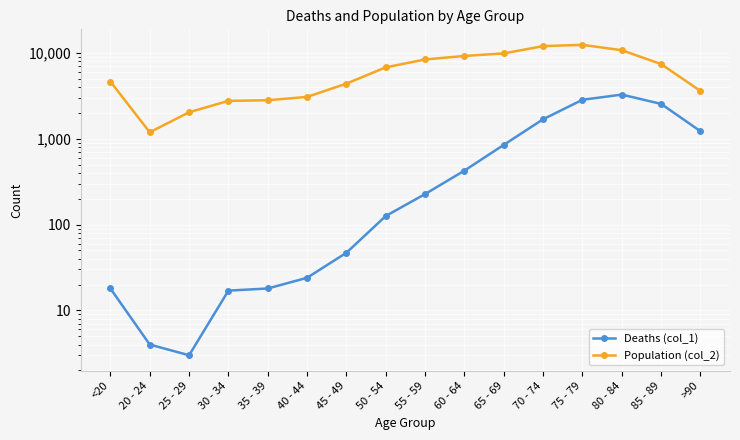

What position from the left is 20 - 24?

2